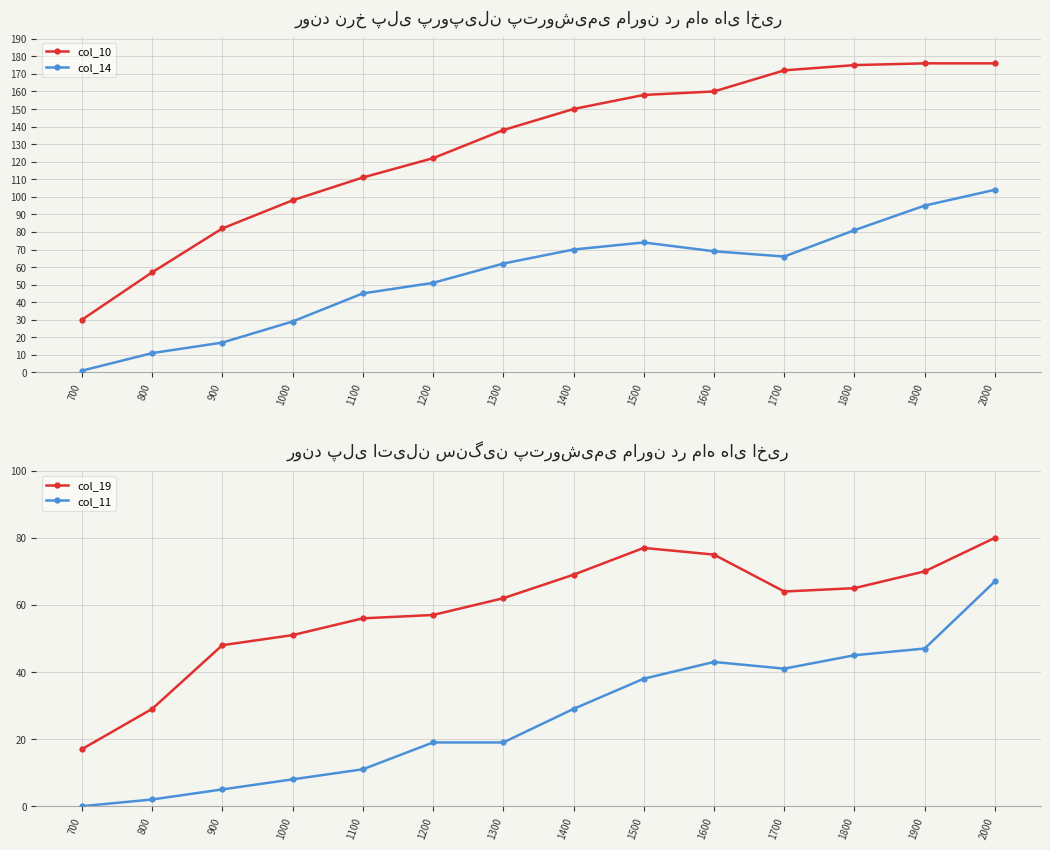

In col_11, how many points are lower than both neighbors (excluding endpoints)?

1